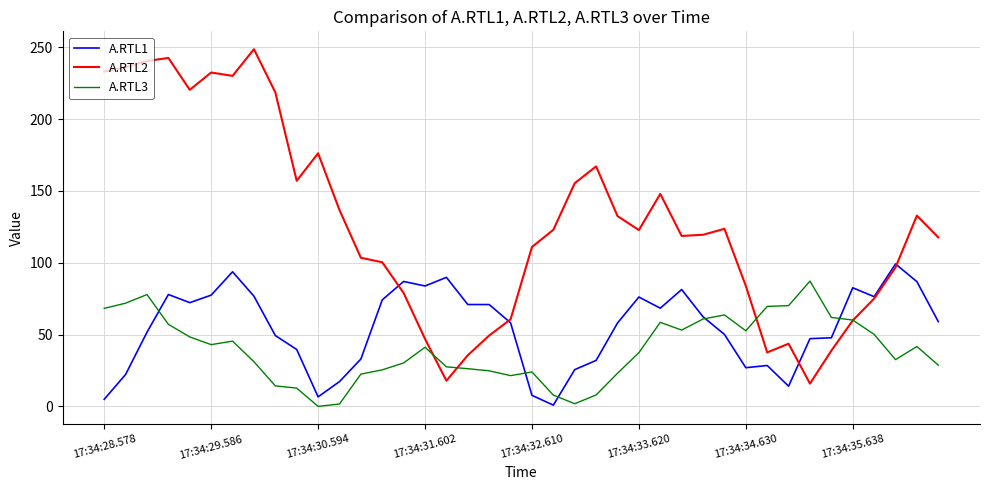

Which series has the largest total across all categories?

A.RTL2